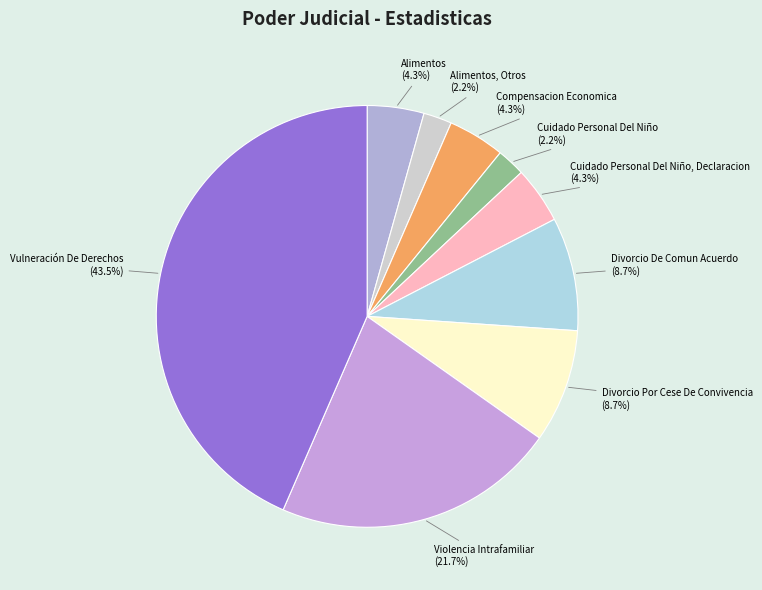

To the nearest percent, what is the difference between the largest and smallest slice percentages?

41%